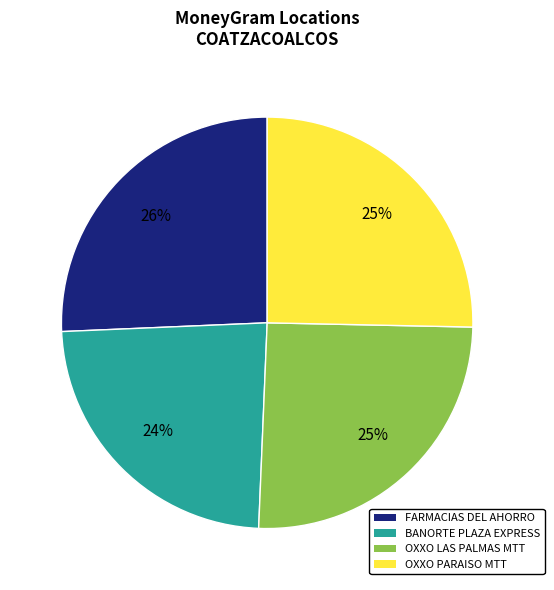

Combined, do FARMACIAS DEL AHORRO and OXXO PARAISO MTT account for over 50%?

Yes